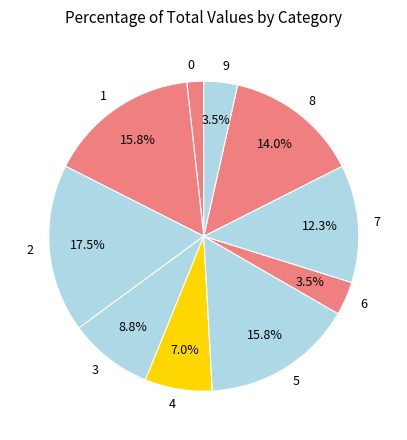

Is 9 the majority of the pie?

No